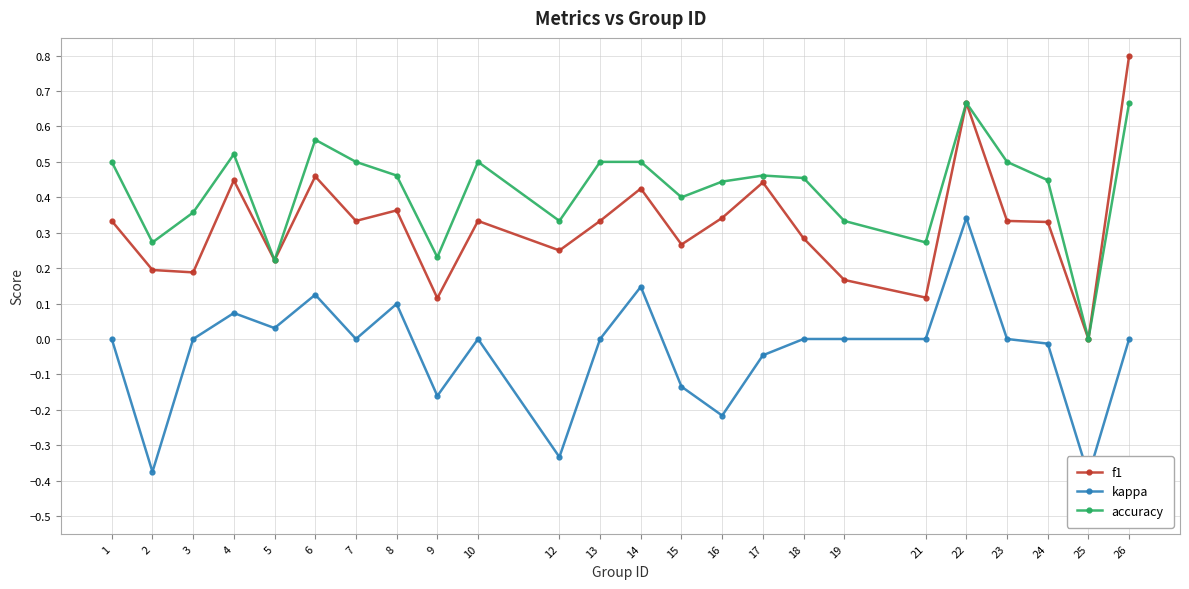

Rank the series by their average value, from lowest to highest.

kappa, f1, accuracy